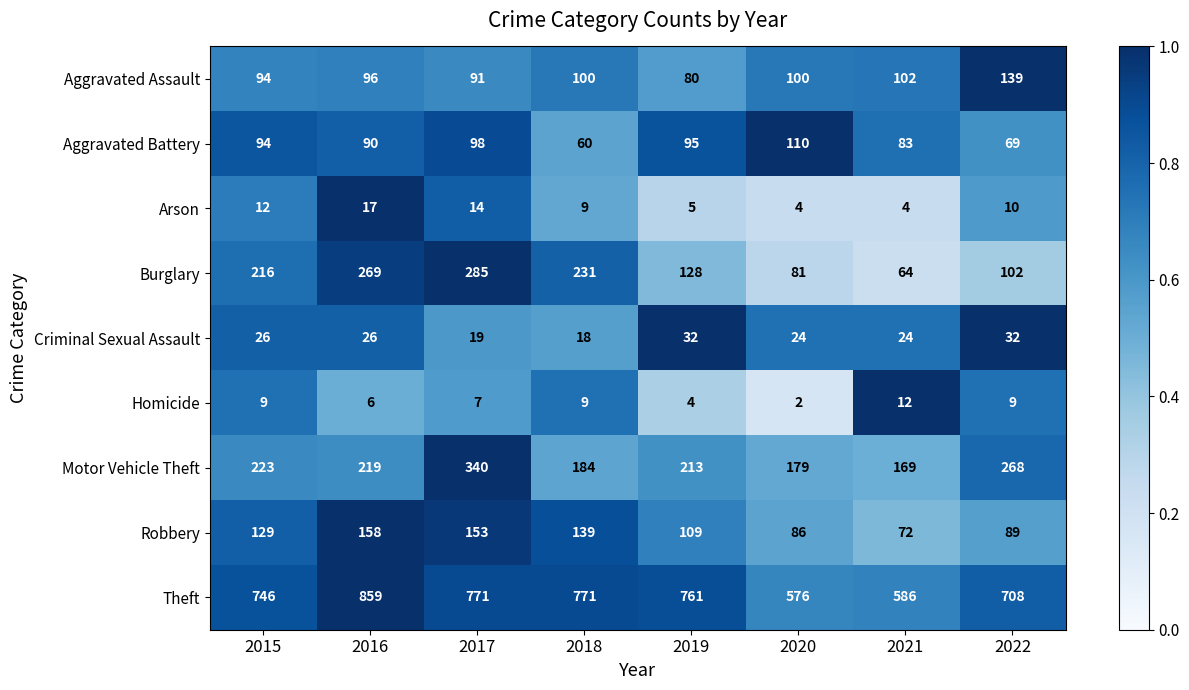

The value of Robbery at 2022 is 89. True or false?

True